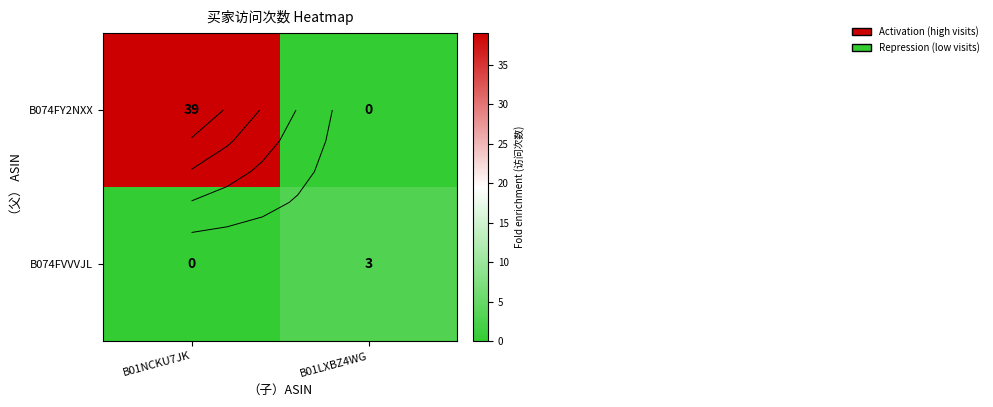

Rank the categories by B074FY2NXX value from highest to lowest.

B01NCKU7JK, B01LXBZ4WG